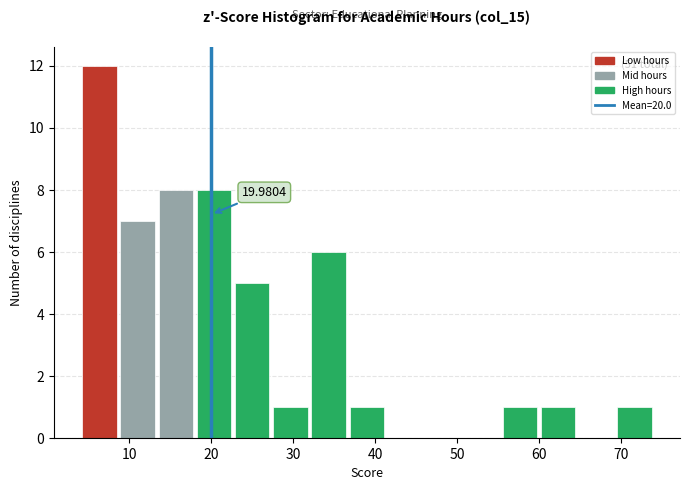

Which range on the x-axis has the tallest bar?

4 to 9